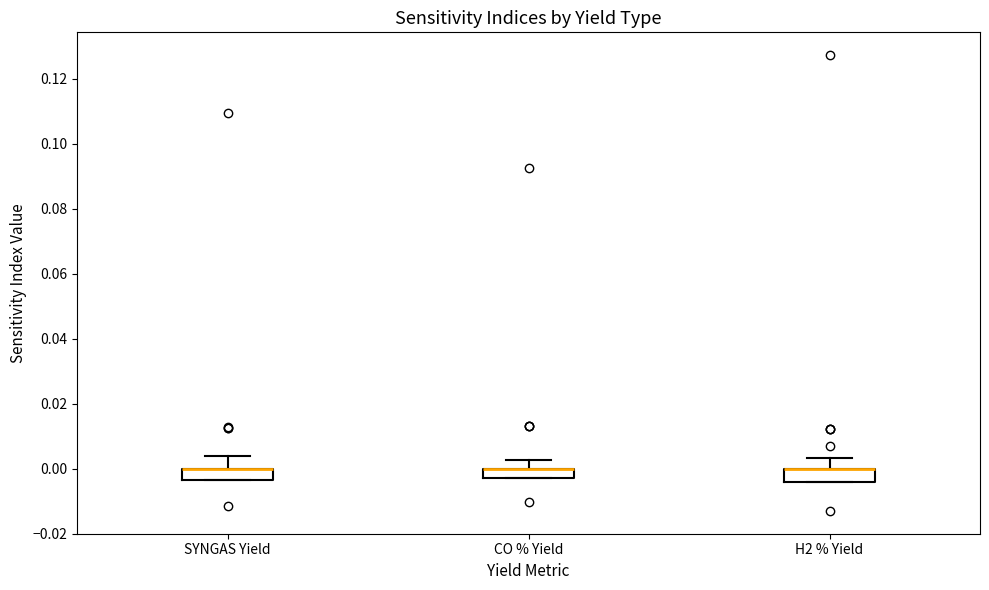

Where does the upper whisker of the box for SYNGAS Yield end on the y-axis? The values are not printed on the chart, so give them approximately, as read against the axis.

0.004